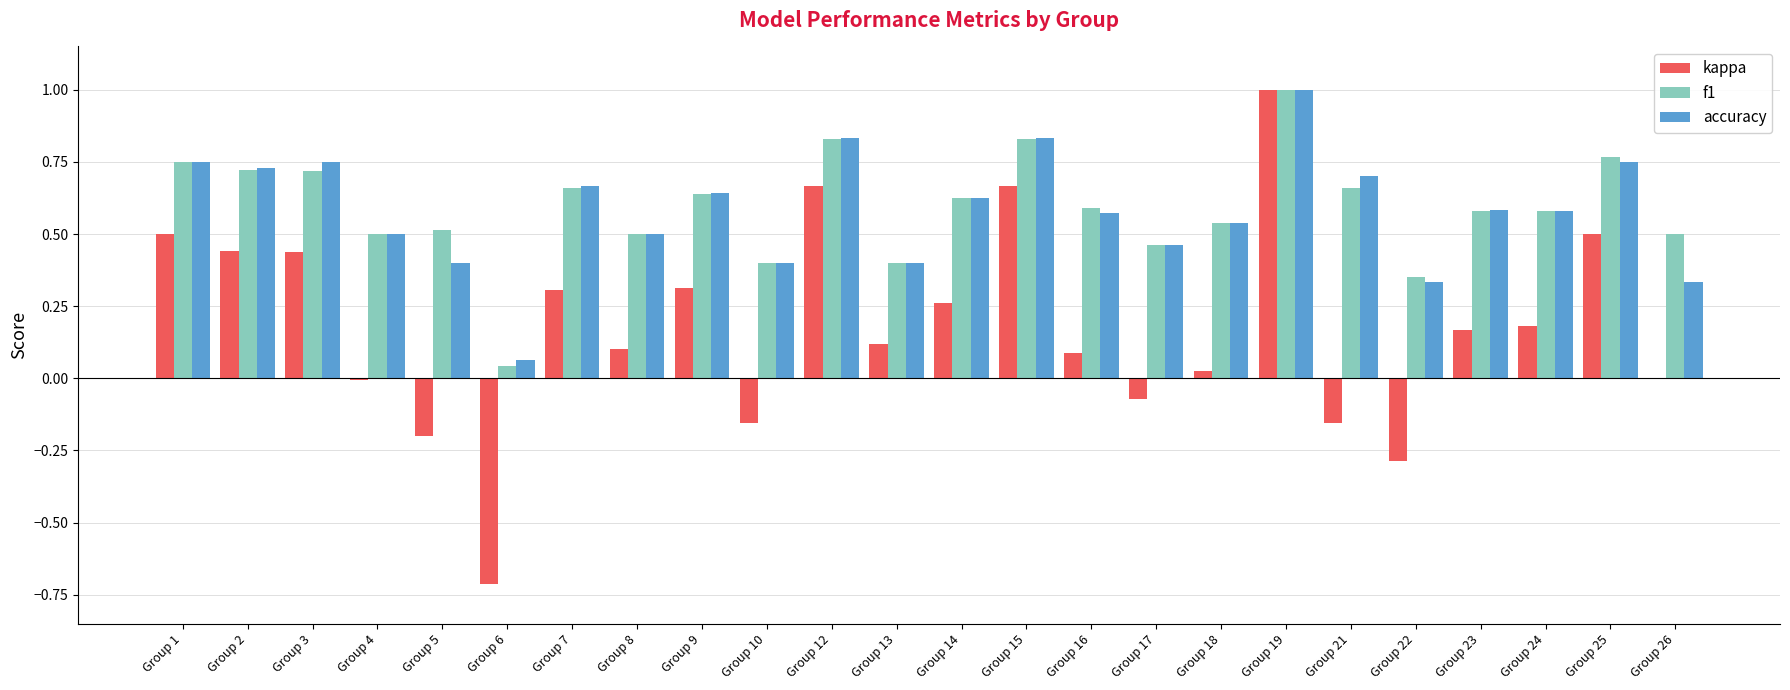

What are all the series names shown in the legend?

kappa, f1, accuracy